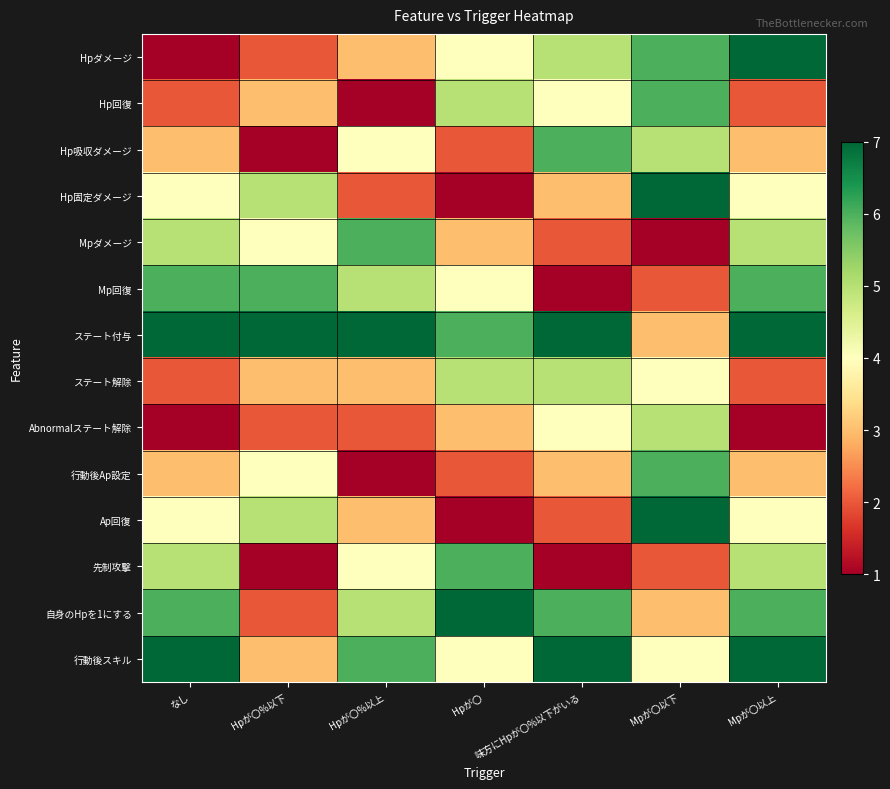

What is the maximum value shown in the chart?

7